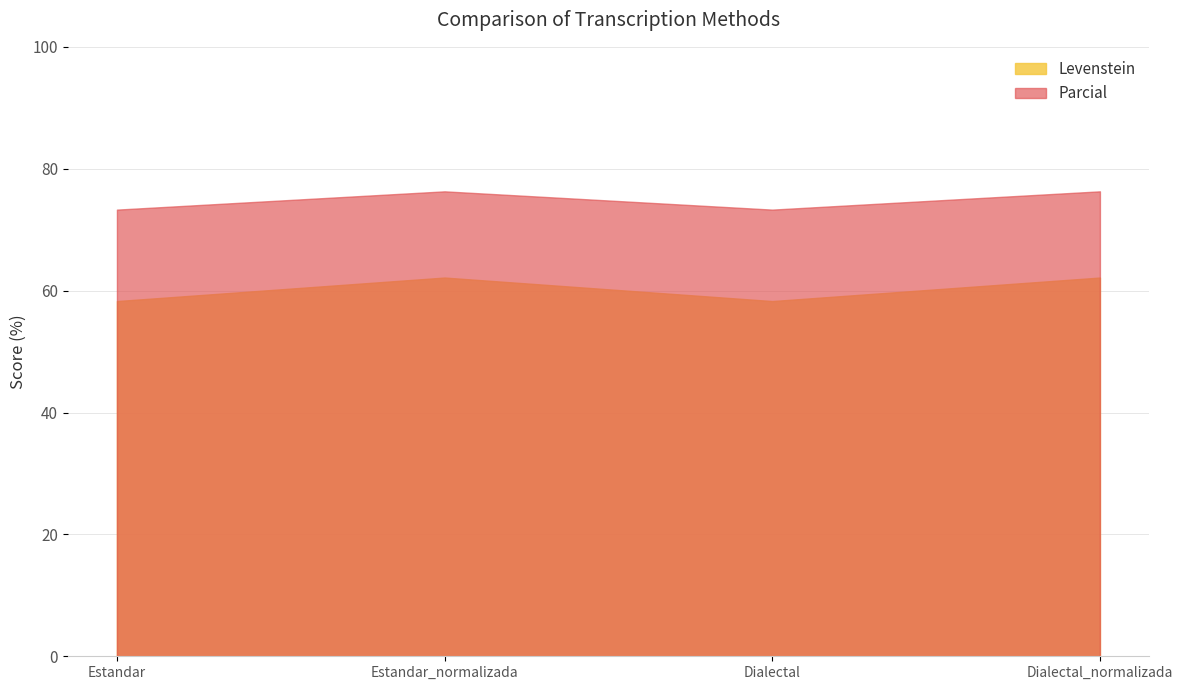

The value of Levenstein at Dialectal_normalizada is 62.1. True or false?

True